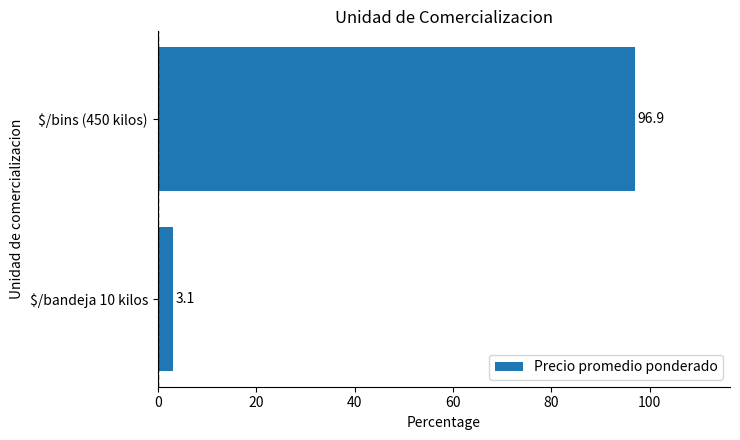

True or false: the data shows 140.2 at $/bins (450 kilos).

False